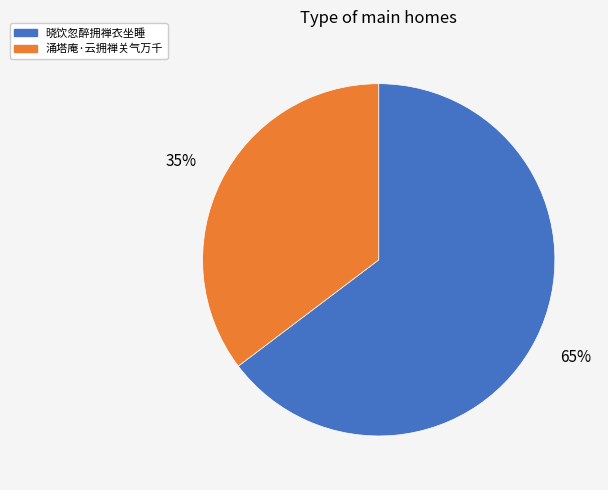

Rank the categories by value from highest to lowest.

晓饮忽醉拥禅衣坐睡, 涌塔庵·云拥禅关气万千